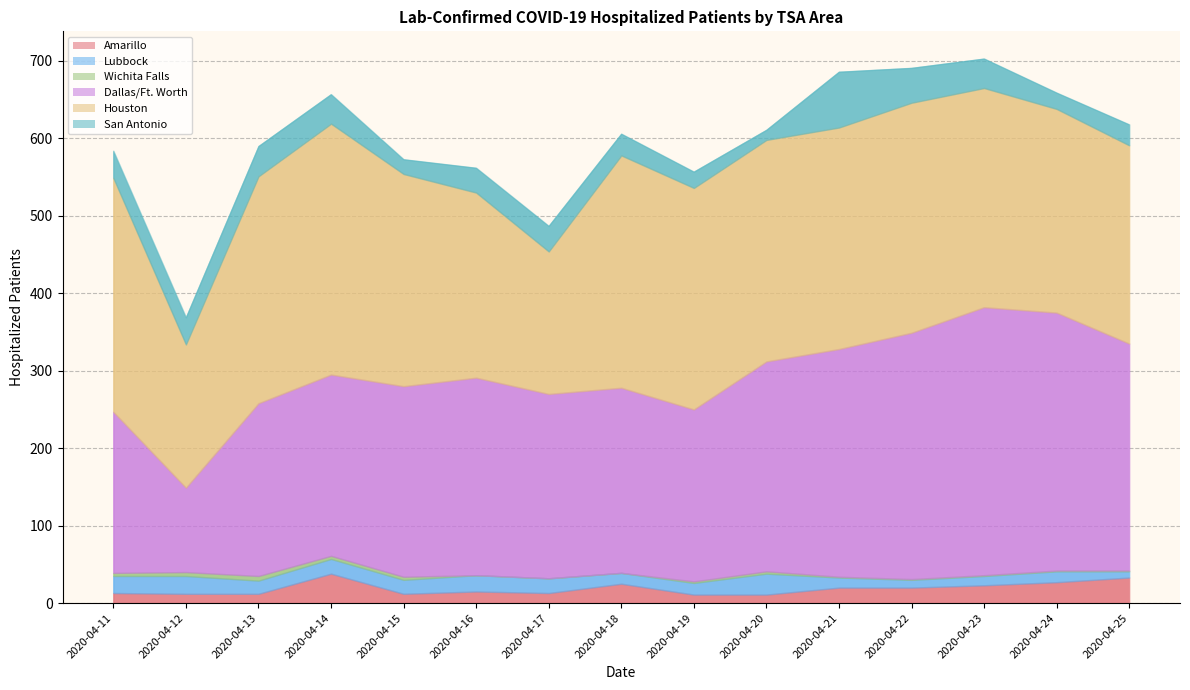

What is the total value across all series at 2020-04-11?

584